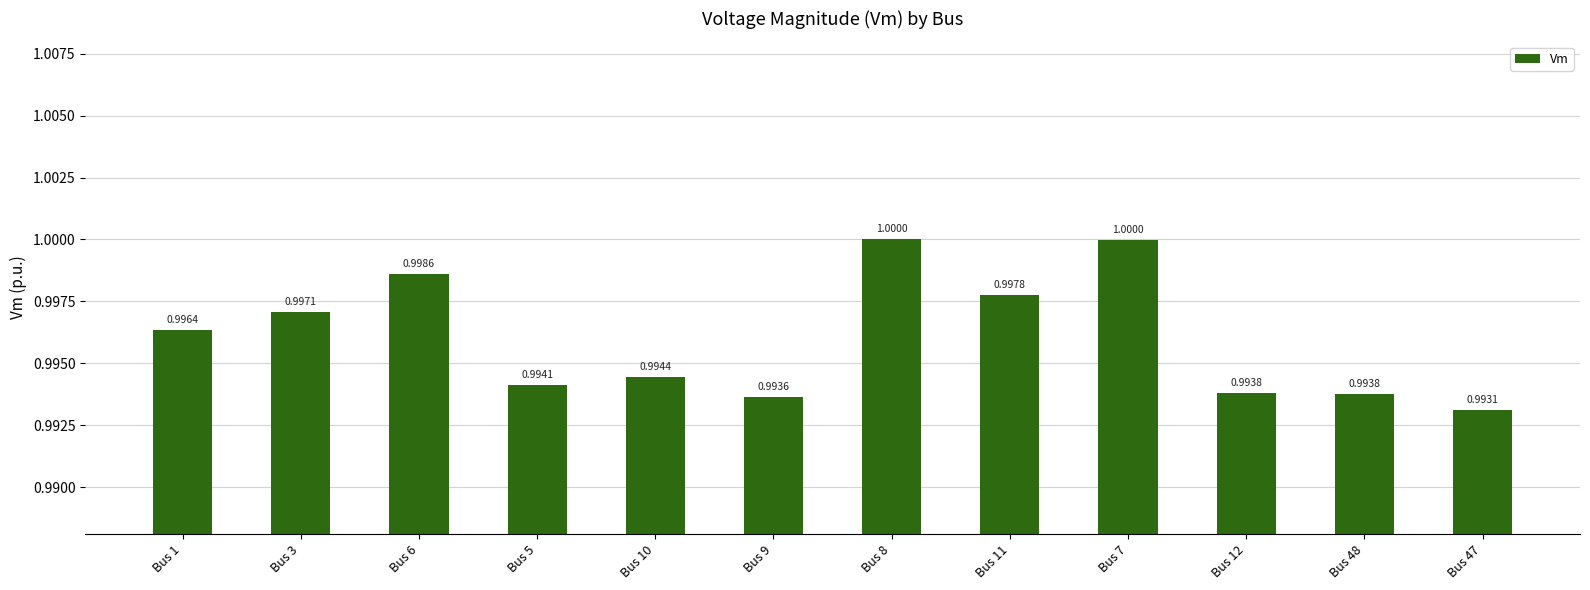

Count the number of categories in the chart.

12